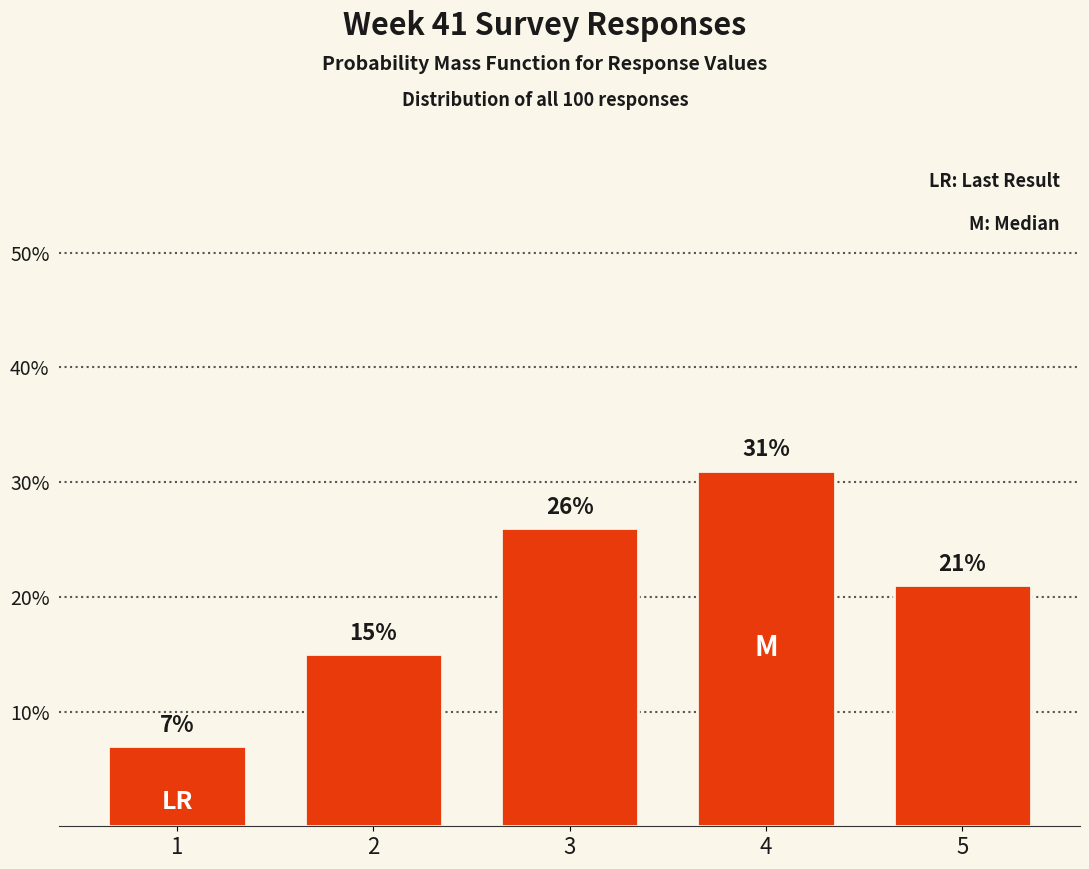

Reading right to left, list all the values displayed in this chart.

21.0	31.0	26.0	15.0	7.0